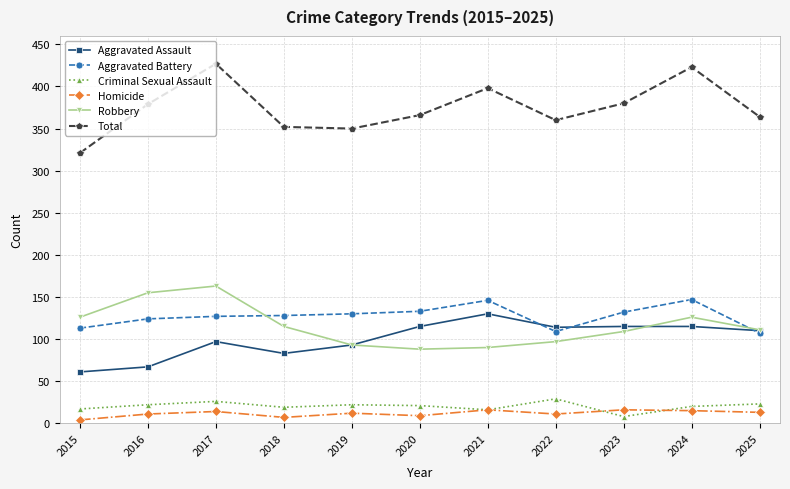

Which category has the highest value in the Total series?

2017